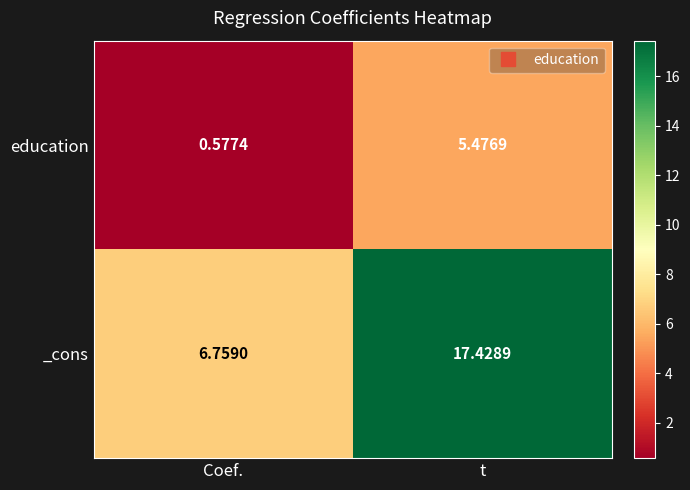

Where is education nearest to the value 3?

Coef.